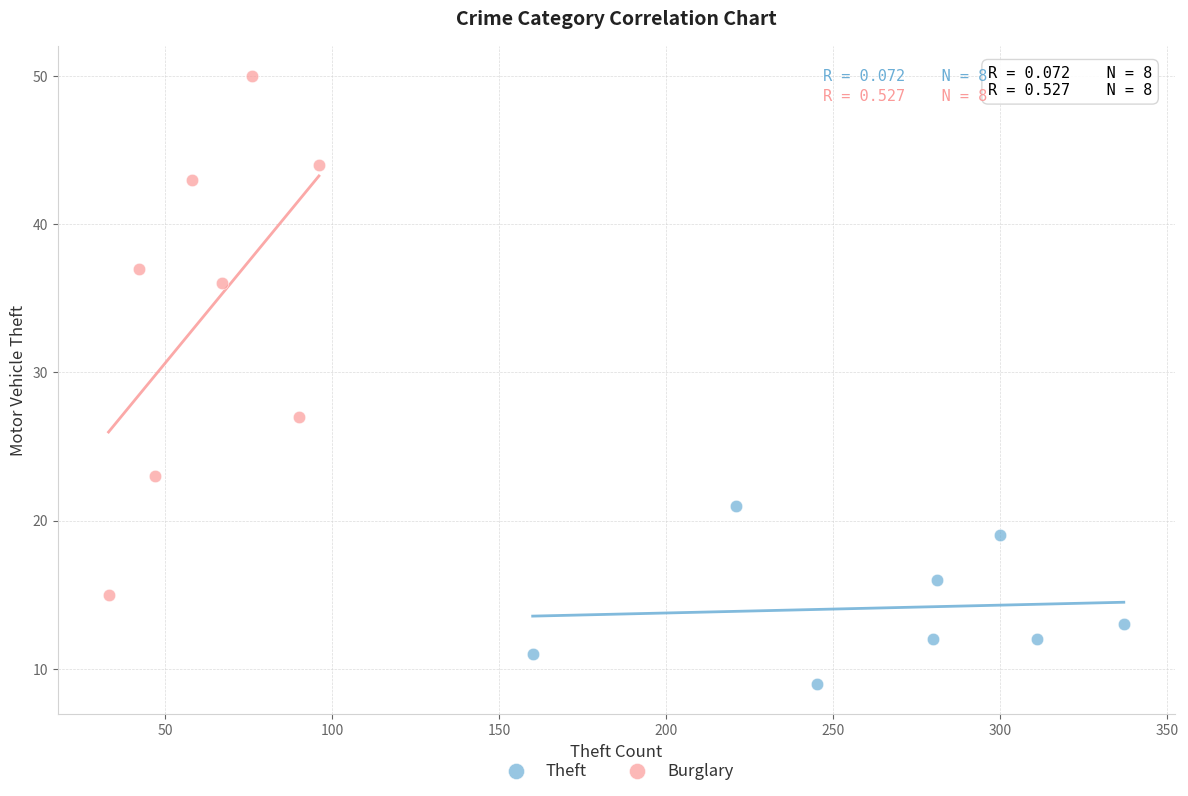

Which series reaches the minimum Y coordinate?

Theft